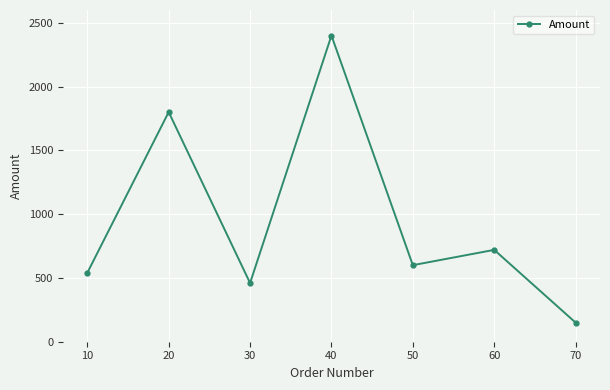

Rank the categories by value from lowest to highest.

70, 30, 10, 50, 60, 20, 40